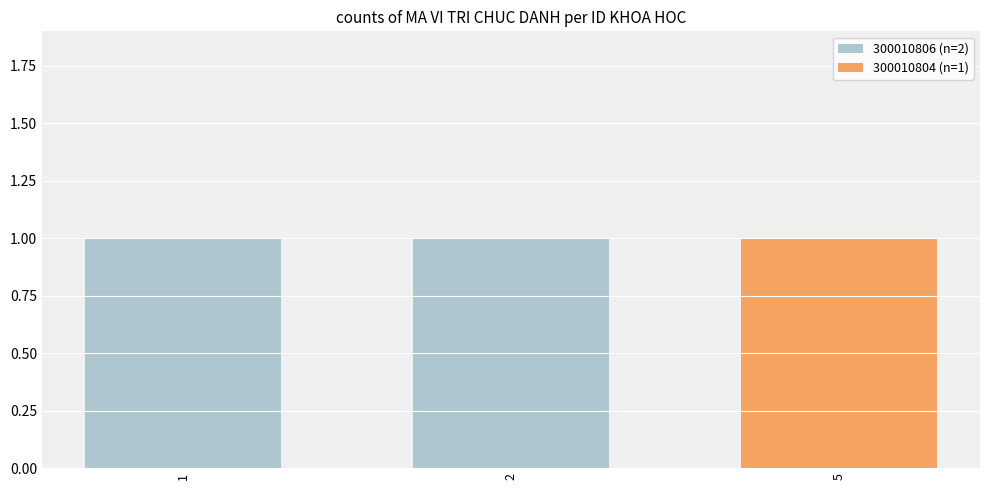

Is it true that 300010806 (n=2) equals 1 at 2?

True